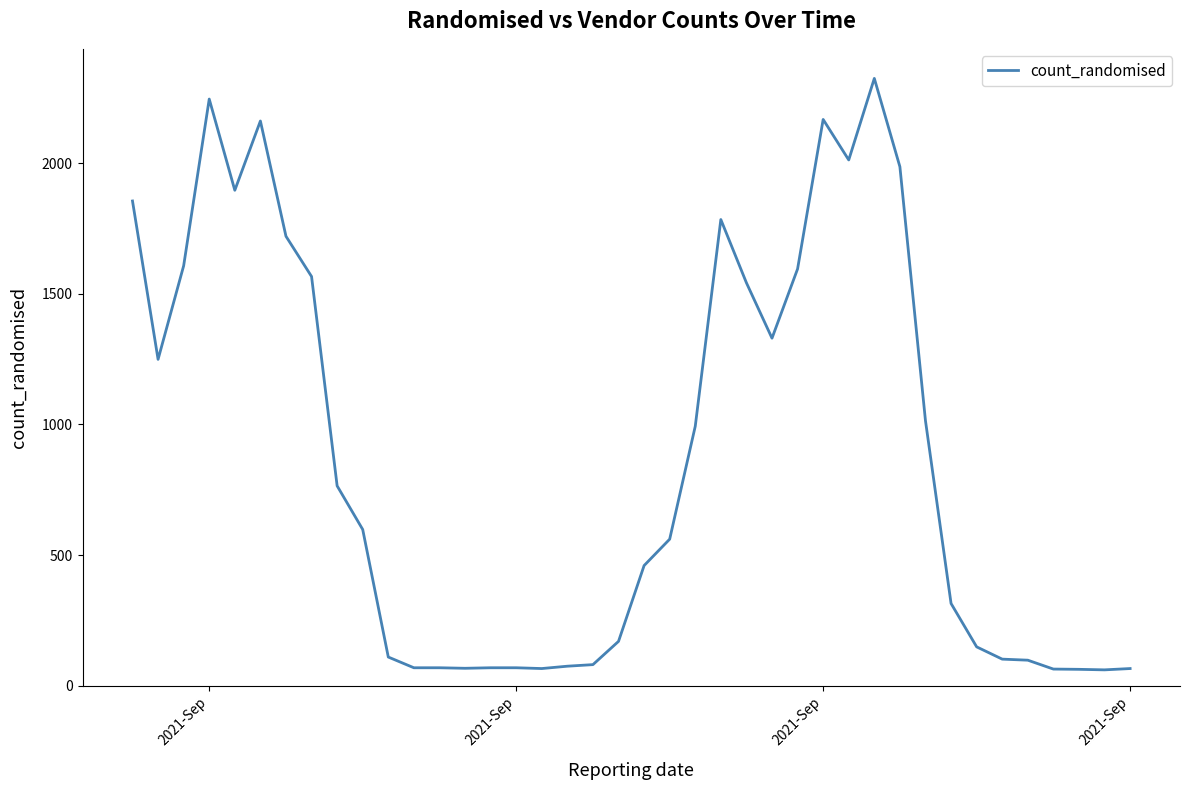

What is the greatest value displayed?

2324